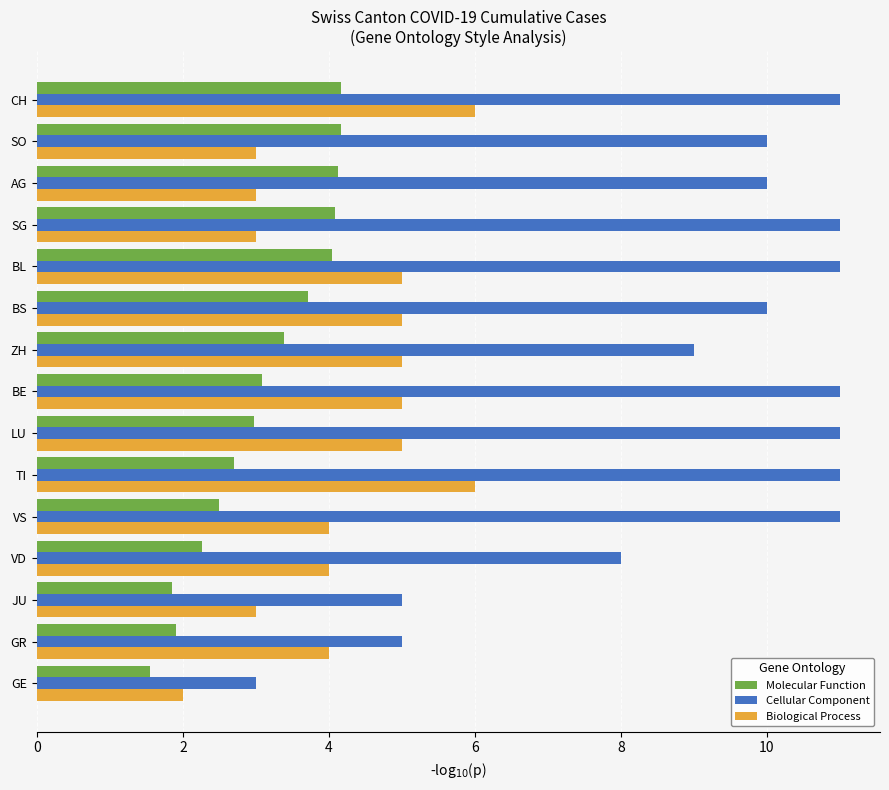

What is the greatest value displayed?

11.0